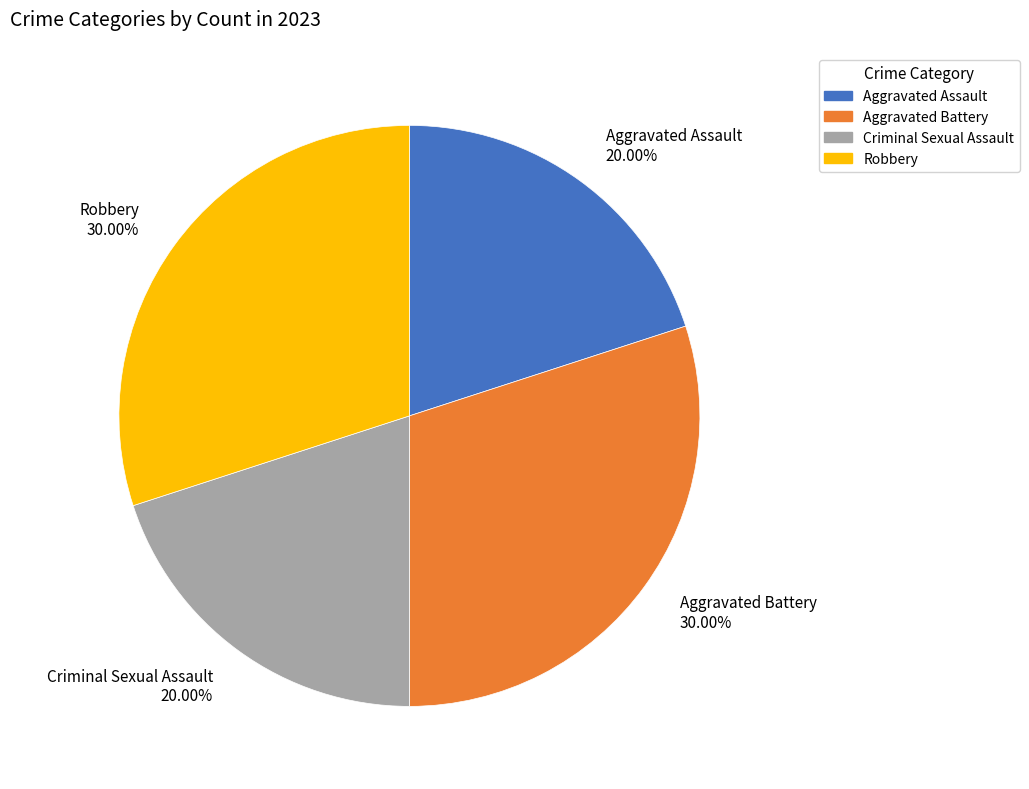

Is it true that Criminal Sexual Assault is 20% of the pie?

True